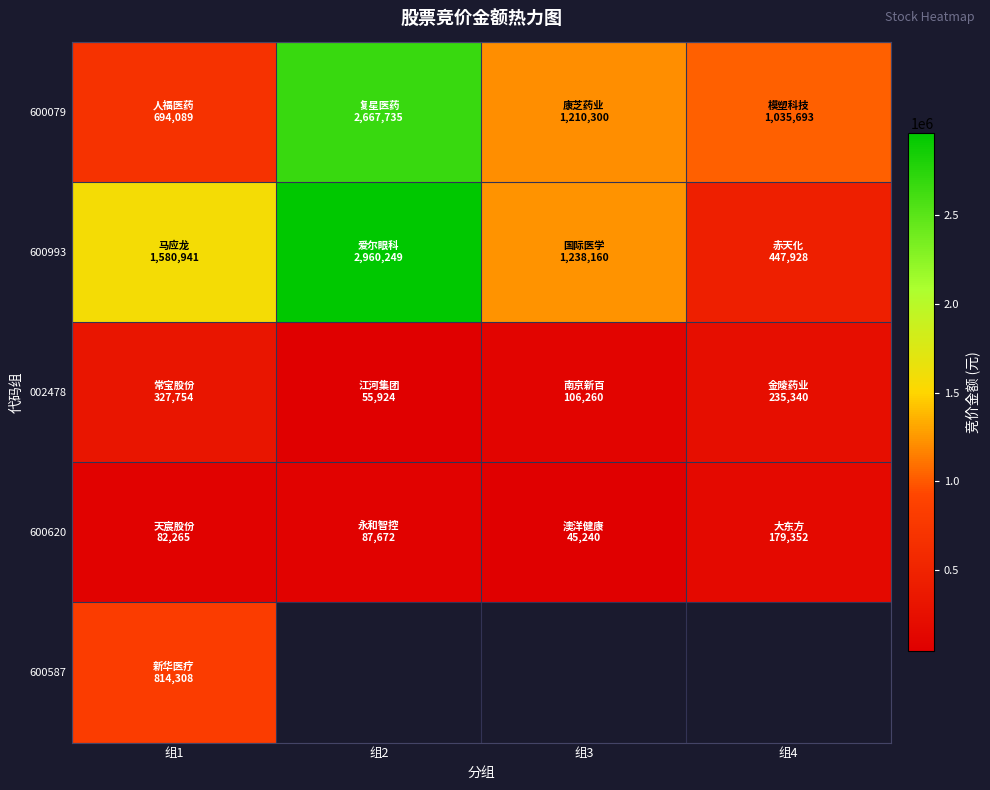

What is the difference between the 600620 values at 组1 and 组4?

97087.0